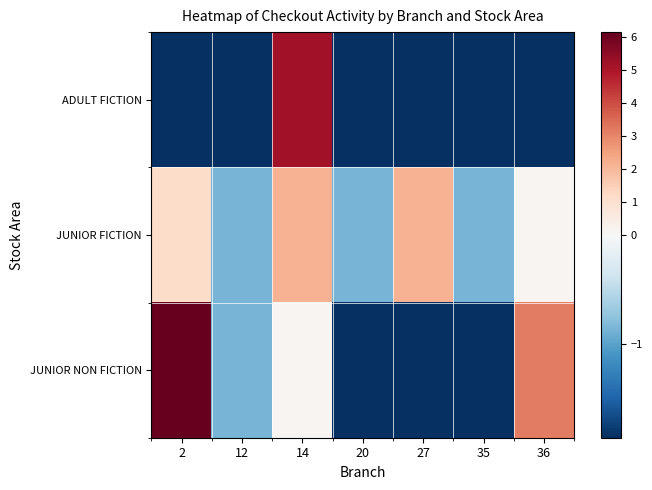

Reading left to right, extract all data points from this chart.

ADULT FICTION: 2=-1.9	12=-1.9	14=5.1	20=-1.9	27=-1.9	35=-1.9	36=-1.9
JUNIOR FICTION: 2=1.1	12=-0.9	14=2.1	20=-0.9	27=2.1	35=-0.9	36=0.1
JUNIOR NON FICTION: 2=6.1	12=-0.9	14=0.1	20=-1.9	27=-1.9	35=-1.9	36=3.1